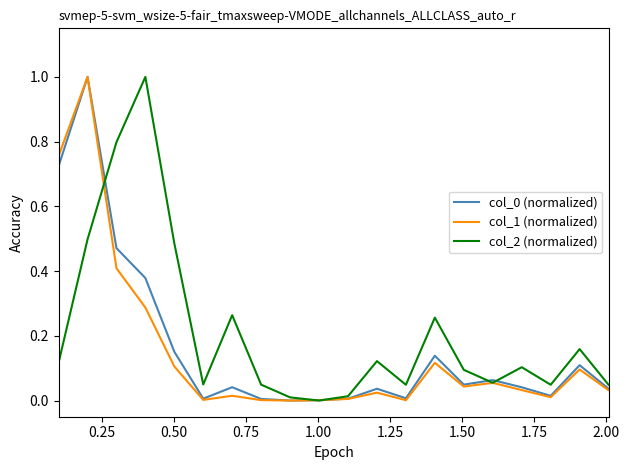

What is the maximum value shown in the chart?

1.0